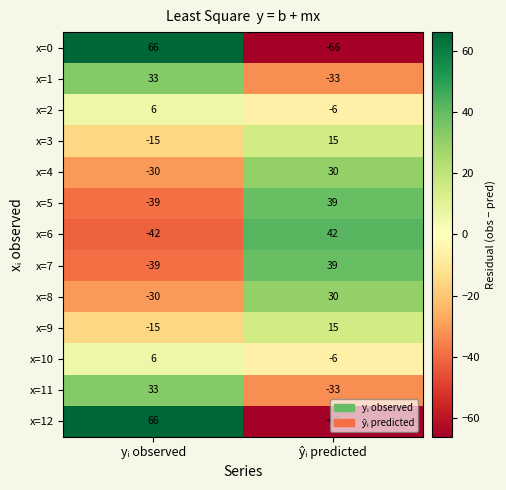

What is the difference between the maximum and minimum values in the x=9 series?

30